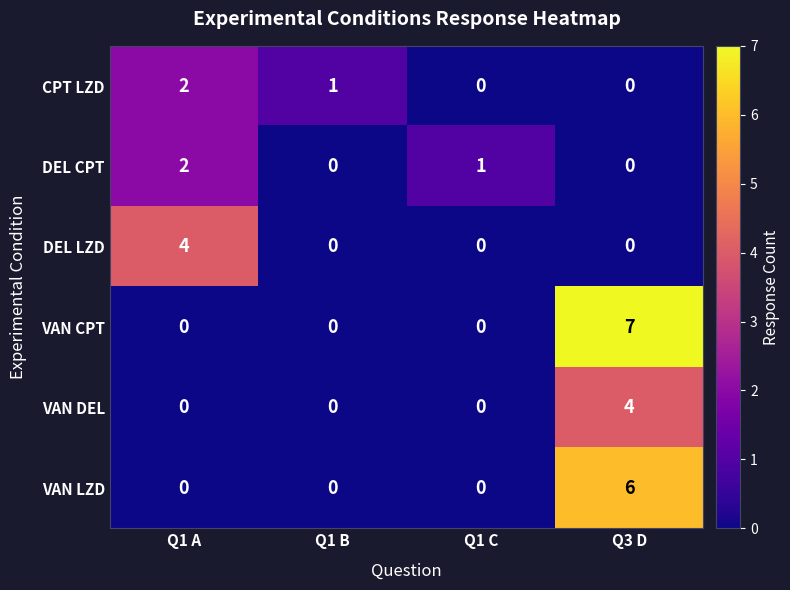

Which category has the highest value across all series?

Q3 D